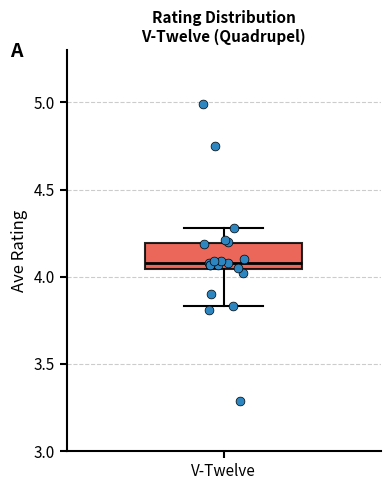

Read this box plot against the y-axis: the position of the median line, the range covered by the box, and the ends of both whiskers. The values are not printed on the chart, so give them approximately, as read against the axis.

median 4.10, box 4.05 to 4.20, whiskers 3.85 to 4.30